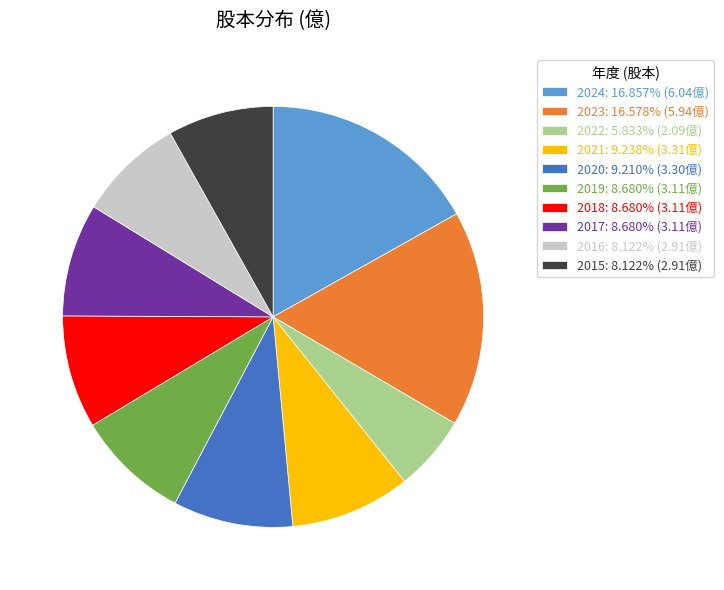

Is there a majority slice in this chart?

No